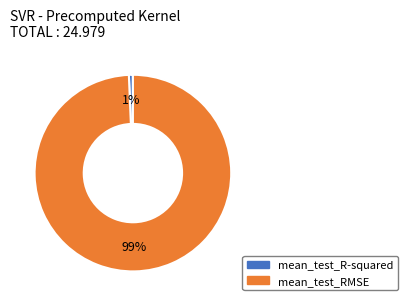

What percentage is the mean_test_RMSE slice, to the nearest percent?

99%